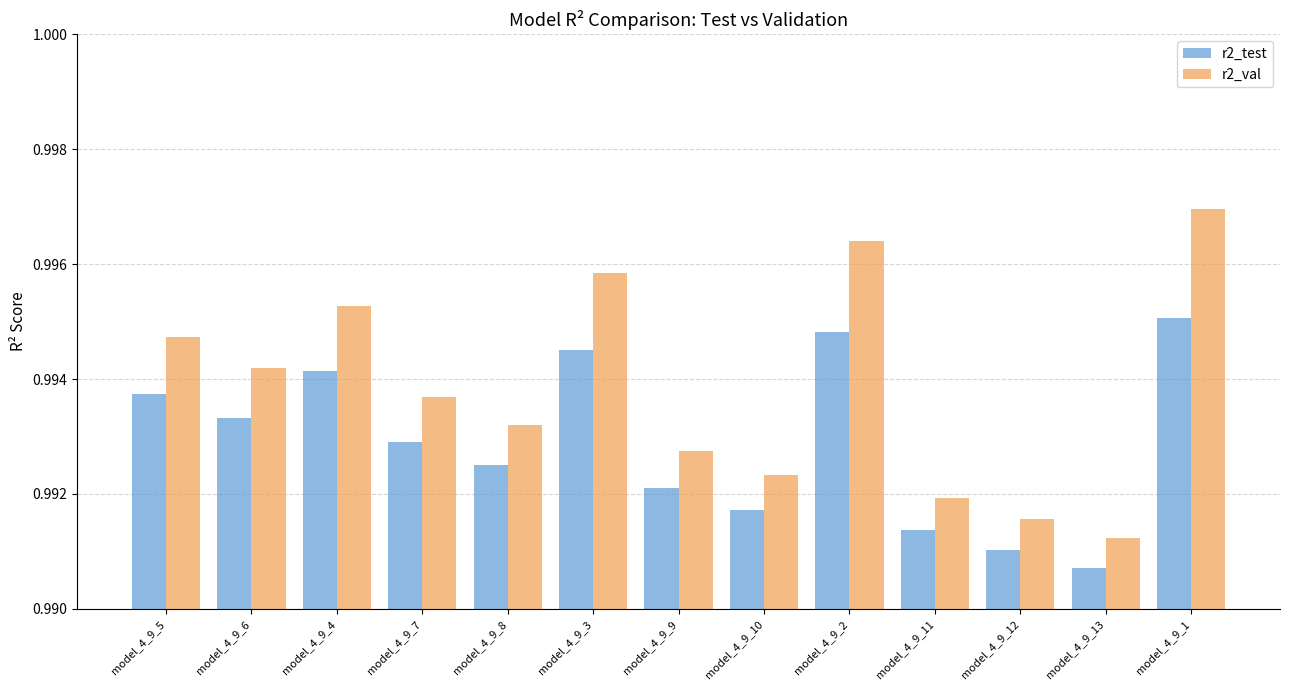

The r2_test series shows 1.4 at model_4_9_2. True or false?

False